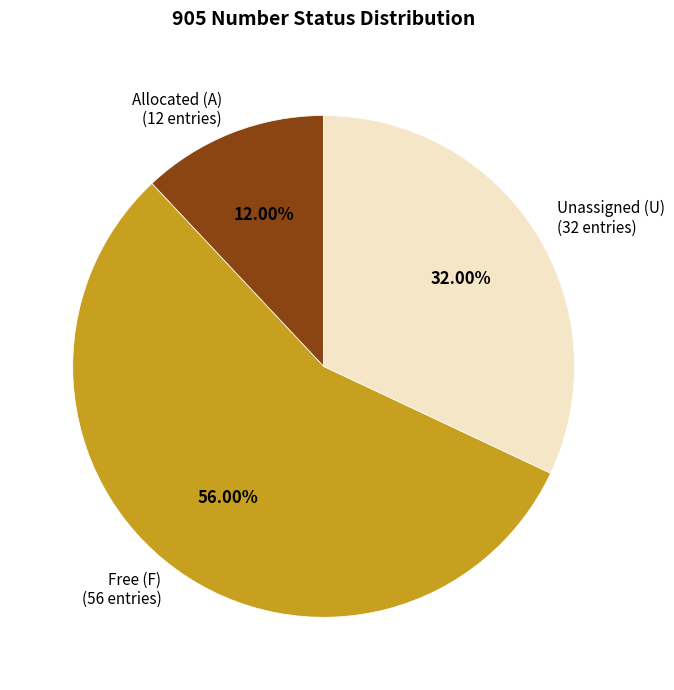

Is there any slice that represents more than half of the pie?

Yes